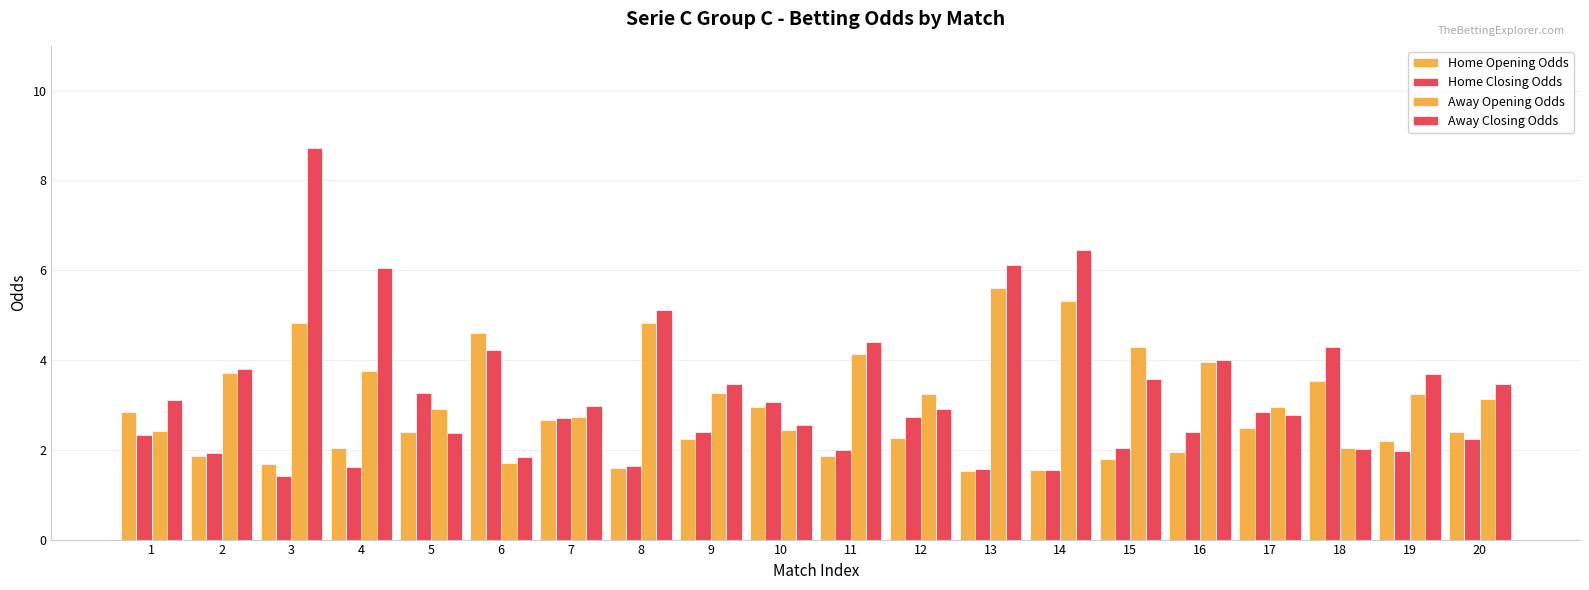

What is the spread (max minus min) of values at 10?

0.6